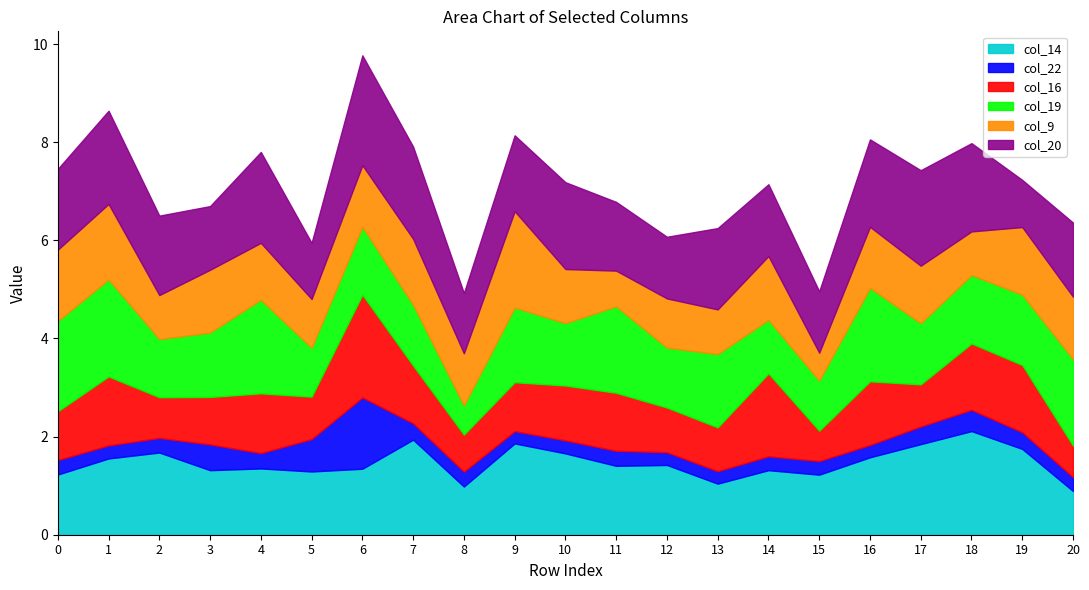

What is the difference between the highest and lowest values at 14?

1.4